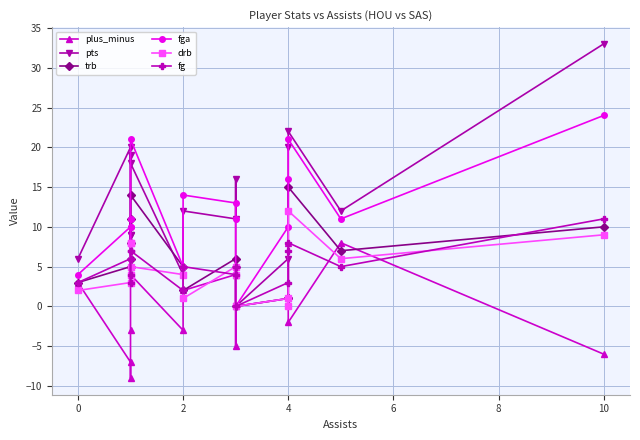

What is the maximum value for trb?

15